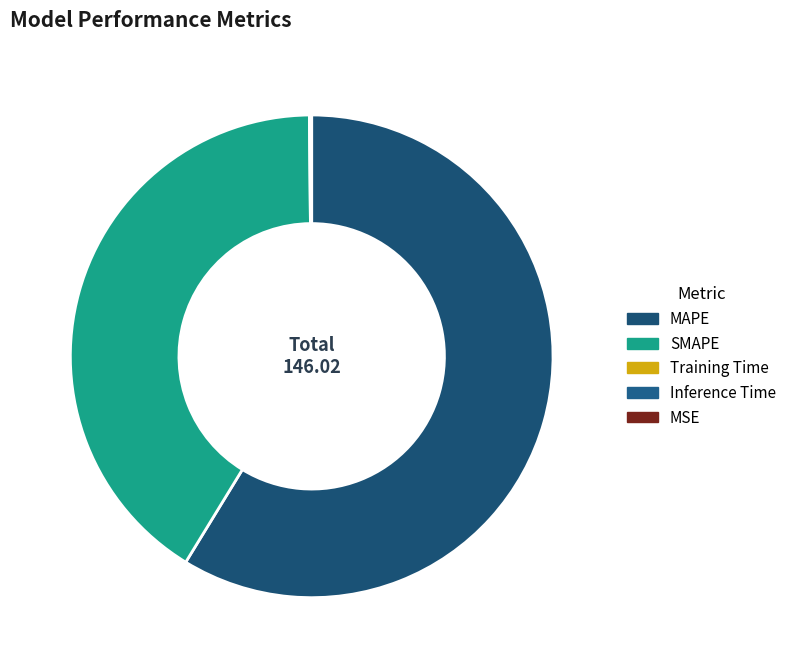

The Training Time slice represents 14% of the pie. True or false?

False